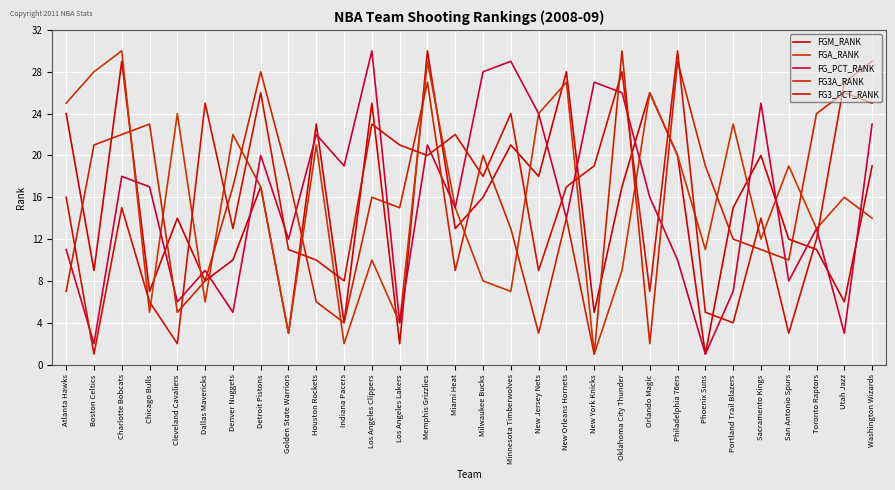

What are all the series names shown in the legend?

FGM_RANK, FGA_RANK, FG_PCT_RANK, FG3A_RANK, FG3_PCT_RANK